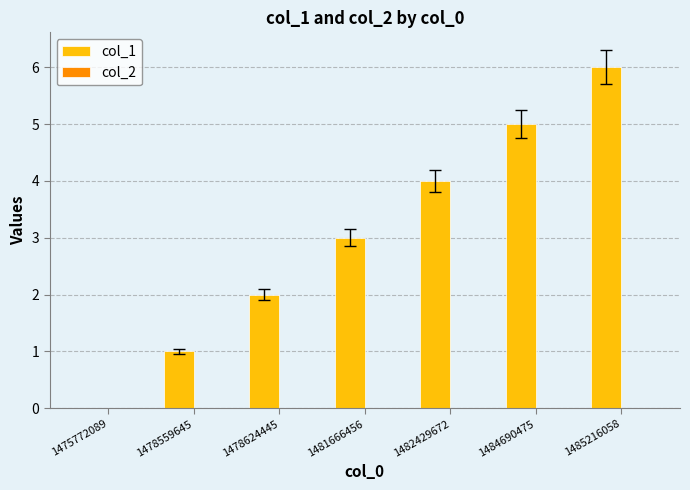

Read the value at 1481666456.

3